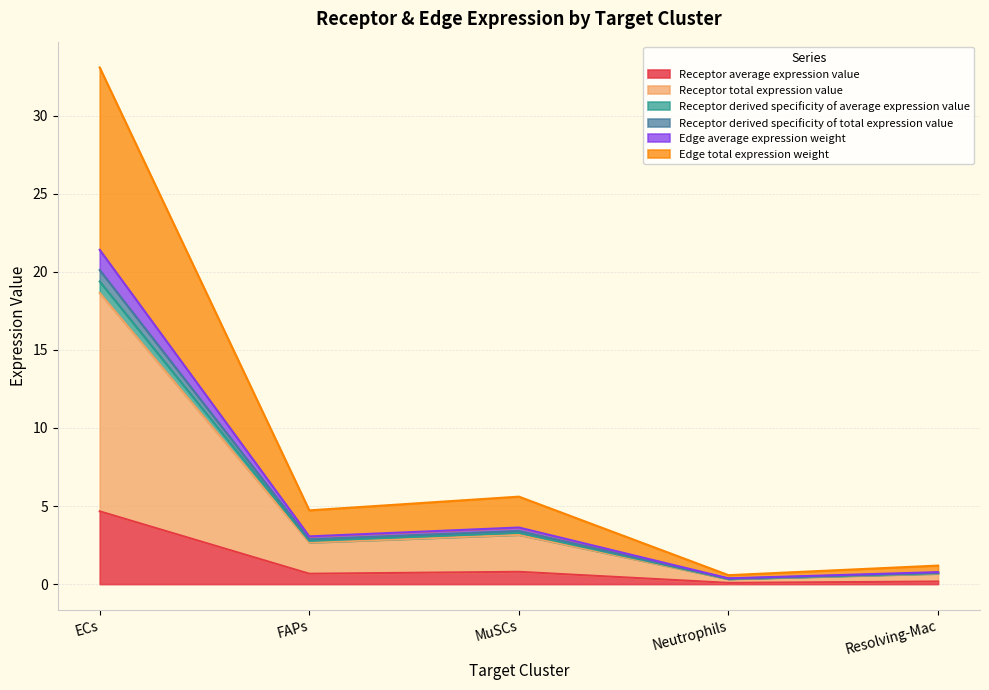

Between Neutrophils and MuSCs, which is larger?

MuSCs